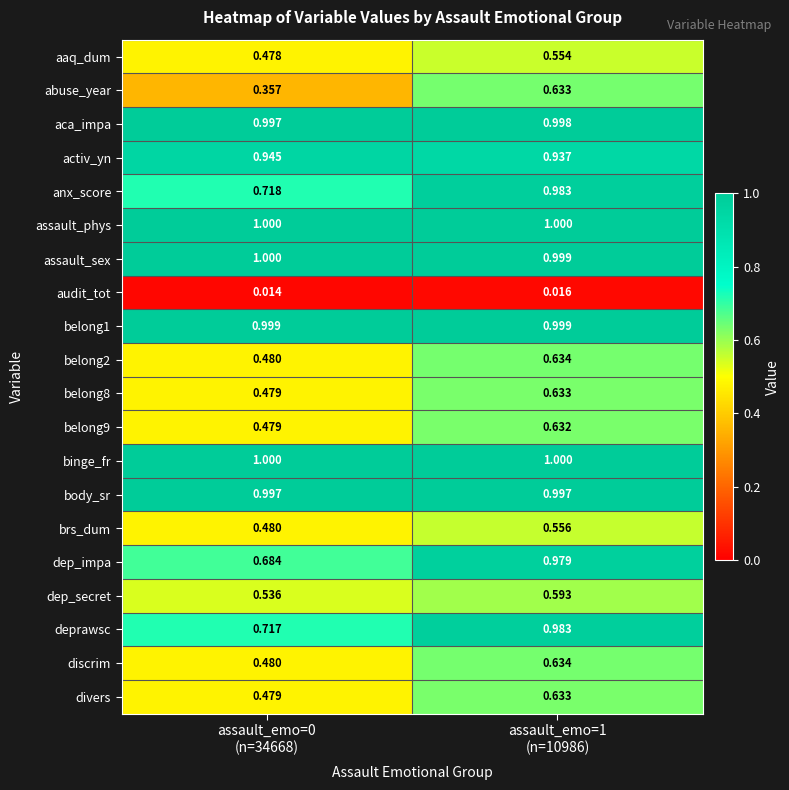

Which series has the widest spread of values?

dep_impa